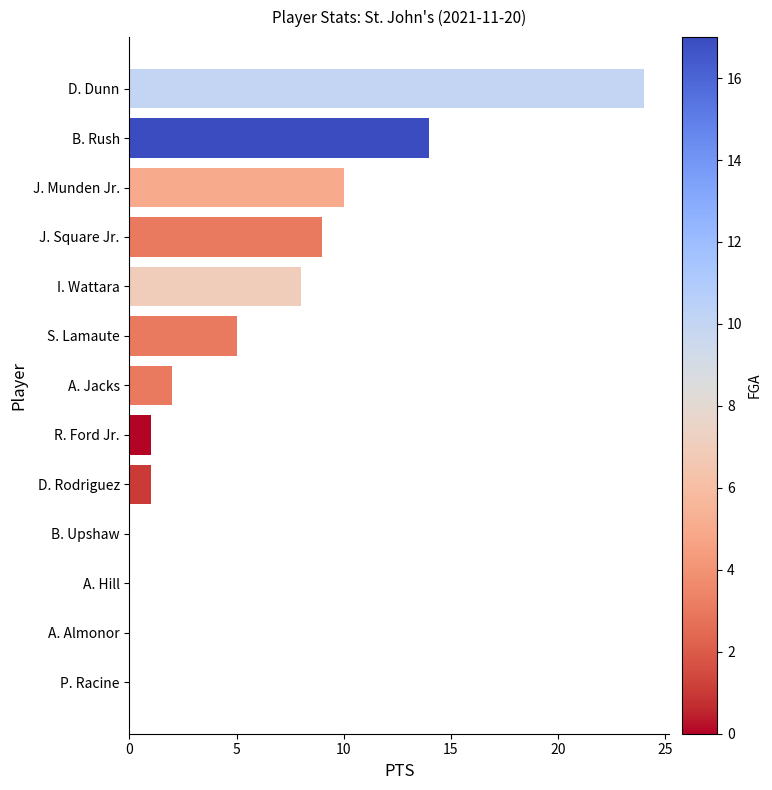

Are the bars horizontal?

Yes